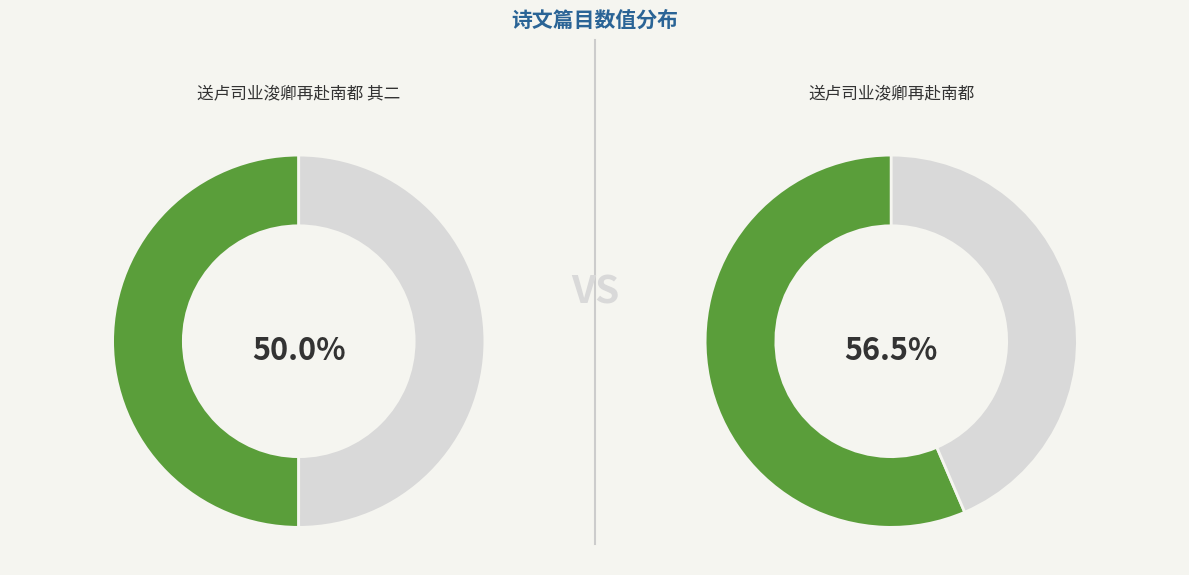

Which slice is the largest?

送卢司业浚卿再赴南都